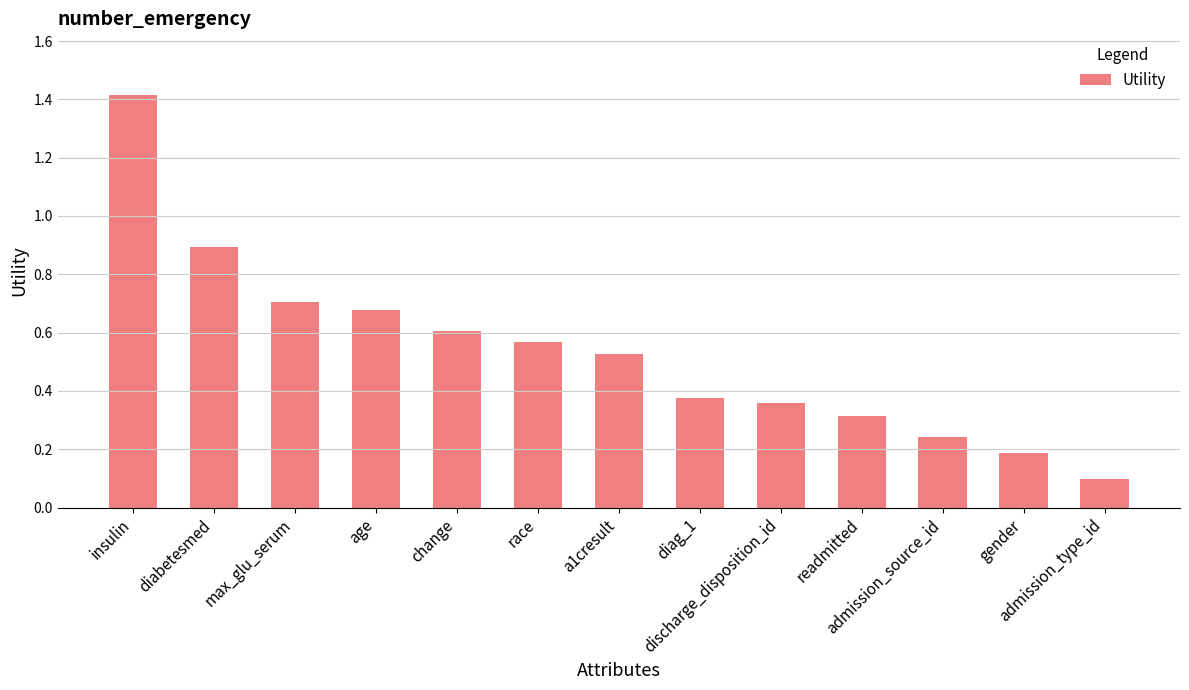

How many bars are there in total?

13